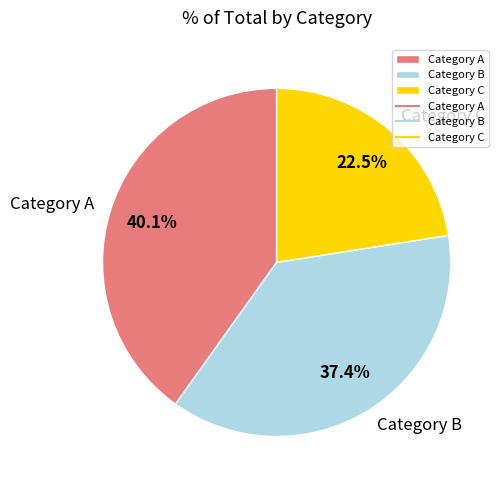

Which category has the smallest portion of the pie?

Category C